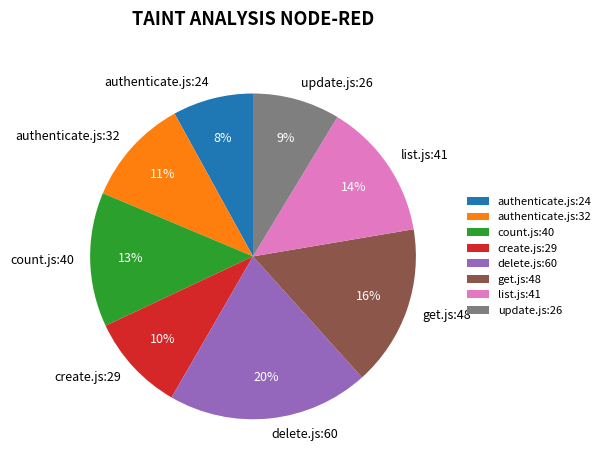

What is the smallest slice in the pie chart?

authenticate.js:24